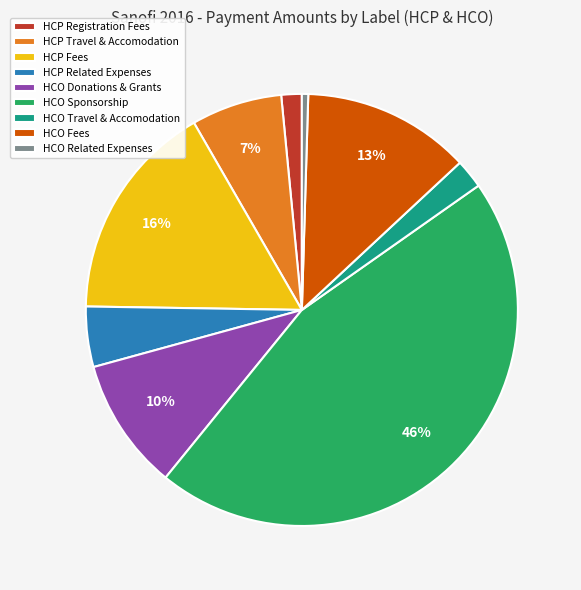

To the nearest percent, what is the average slice percentage?

11%